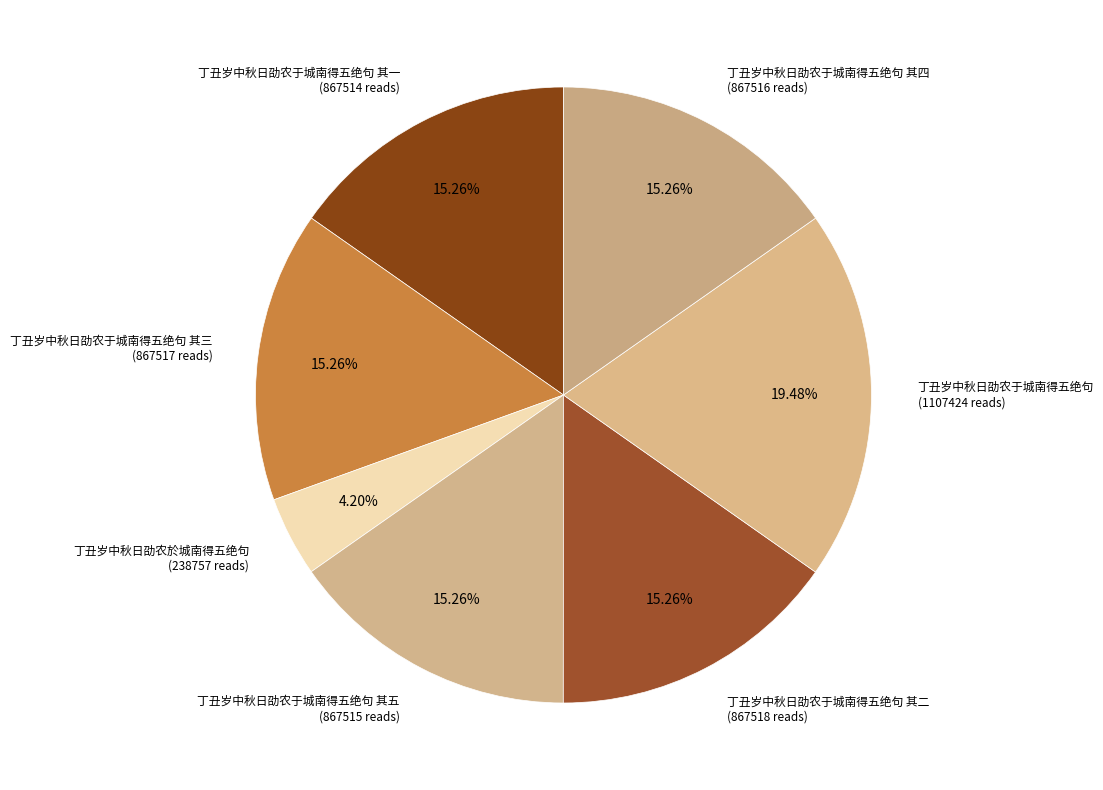

How many segments does this pie chart have?

7